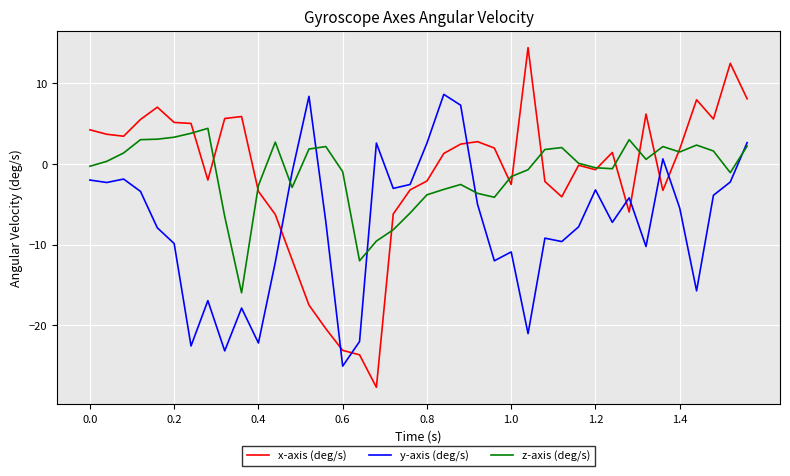

Rank the series by their maximum value, from lowest to highest.

z-axis (deg/s), y-axis (deg/s), x-axis (deg/s)